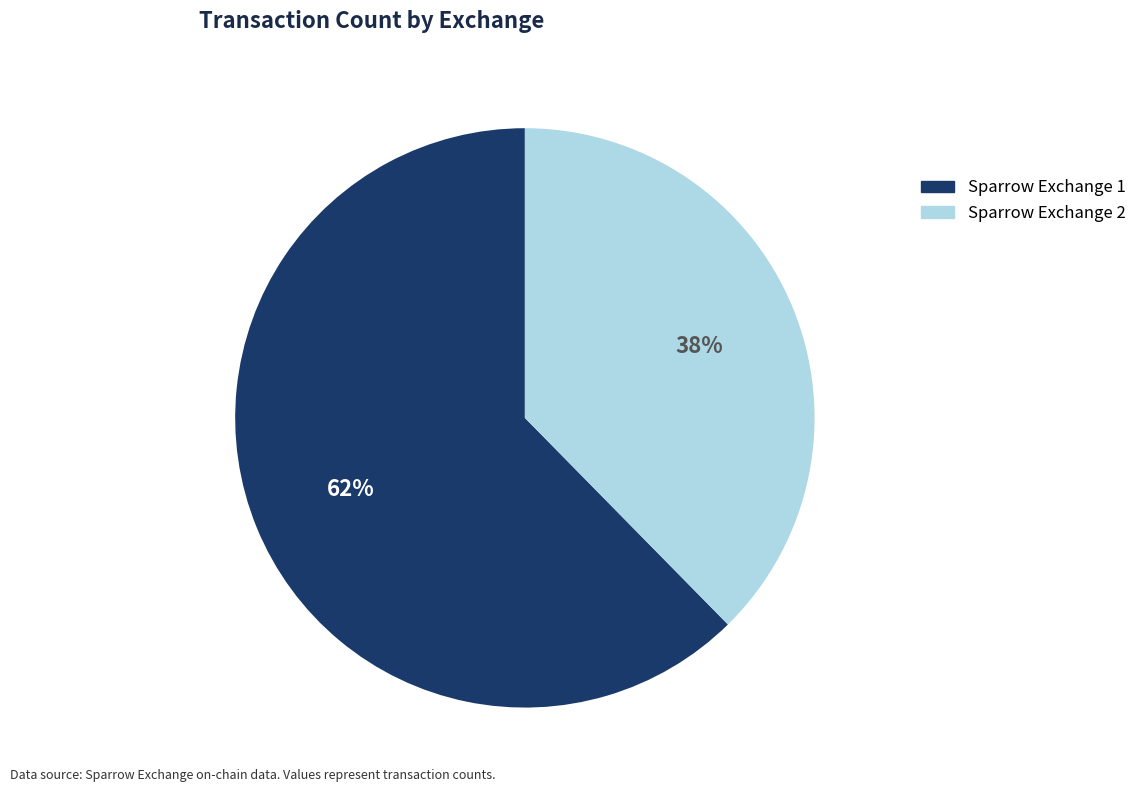

Is the sum of Sparrow Exchange 1 and Sparrow Exchange 2 greater than half?

Yes